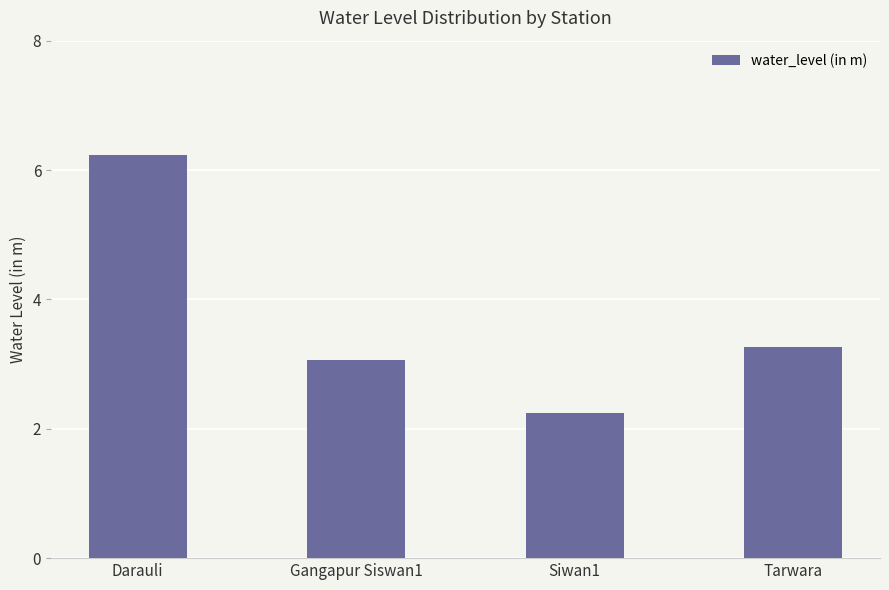

List the labels in order of value, smallest first.

Siwan1, Gangapur Siswan1, Tarwara, Darauli